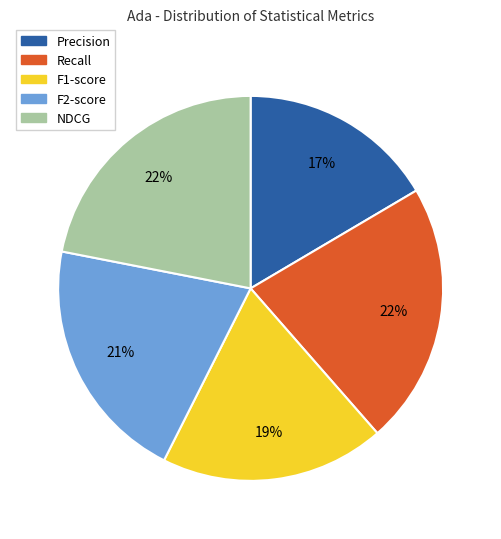

To the nearest percent, what is the average slice percentage?

20%